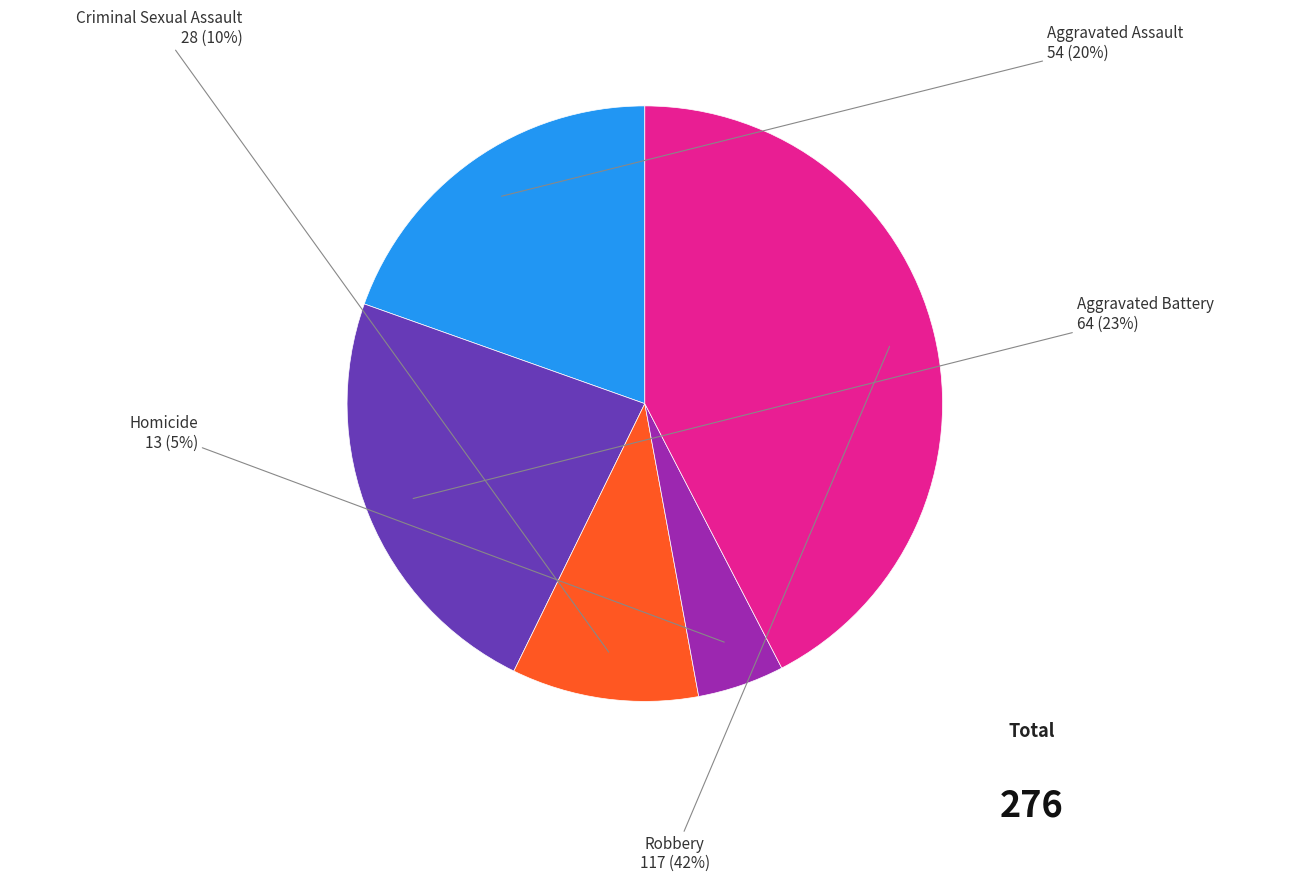

To the nearest percent, what is the average slice percentage?

20%